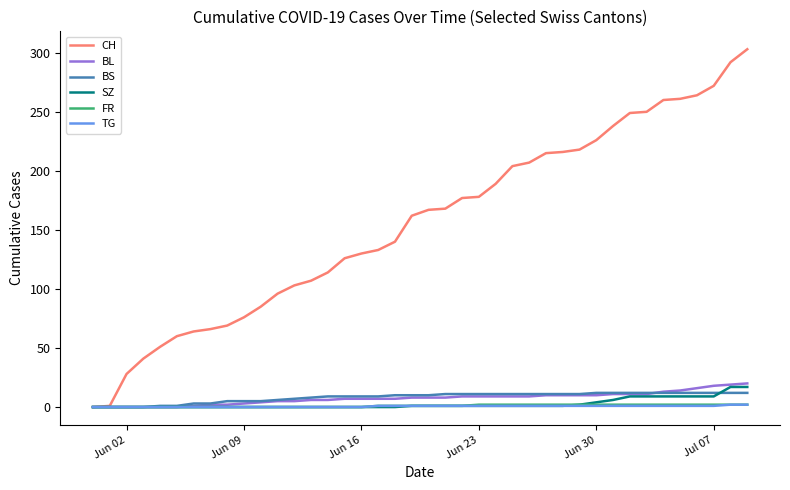

Which series has the largest total across all categories?

CH